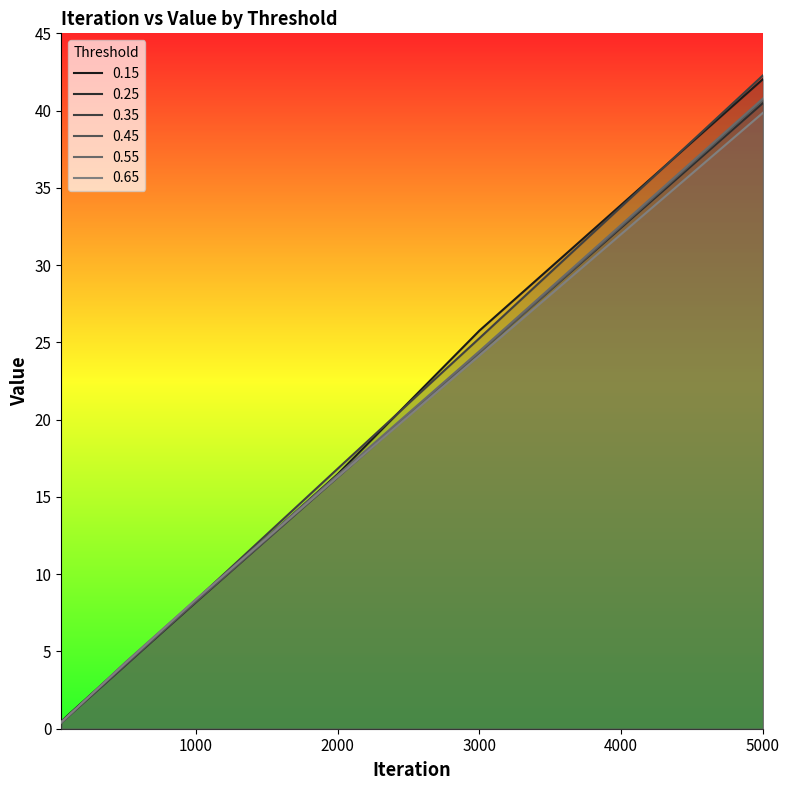

At which category is the sum across all series the highest?

5000